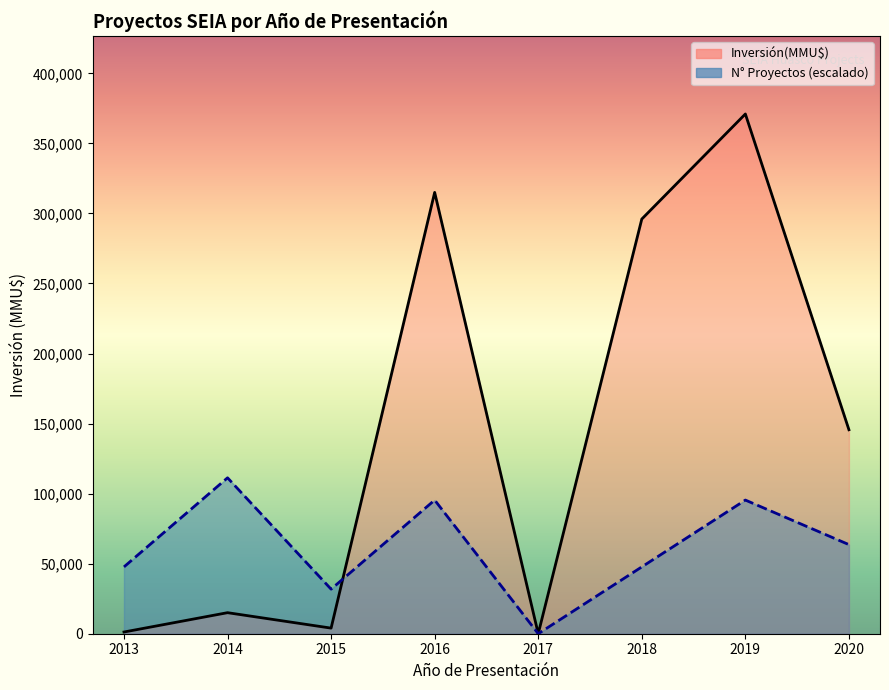

How many lines are shown in the chart?

2